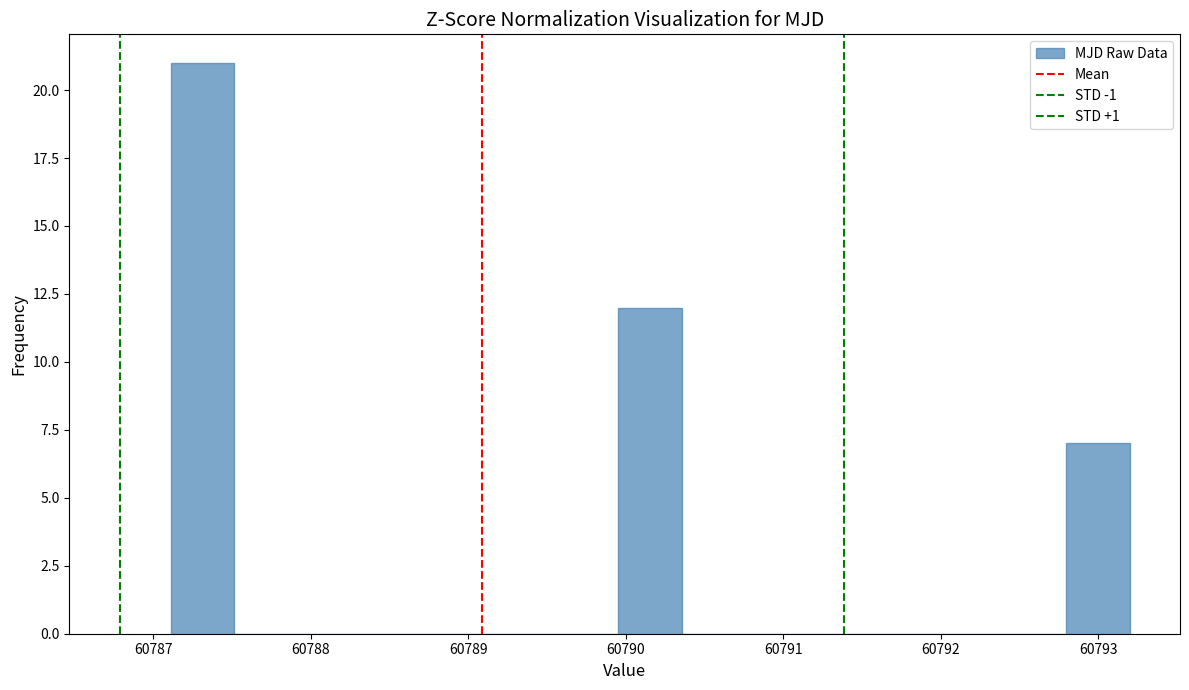

How tall is the bar that spans 60790.0 to 60790.4 on the x-axis? Neither the bar edges nor the heights are printed on the chart, so give them approximately, as read against the axes.

12